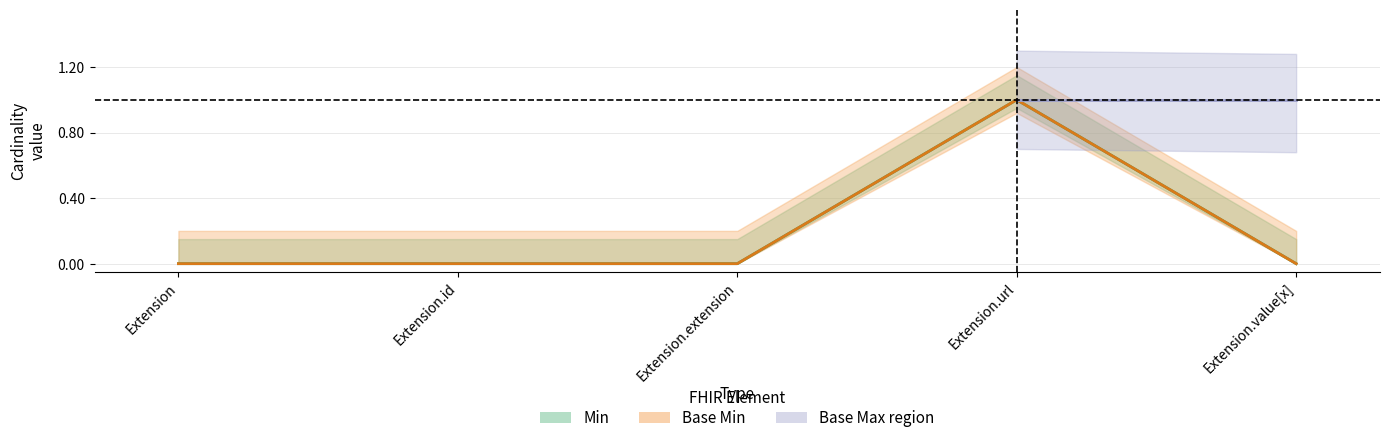

How many interior local peaks does the Min series have?

1